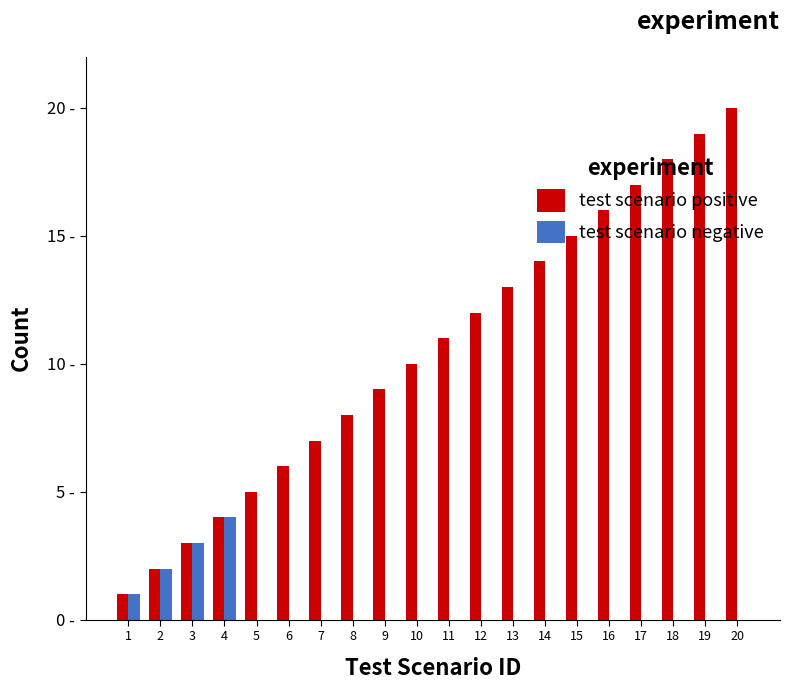

What is the difference between the maximum and minimum values in the test scenario positive series?

19